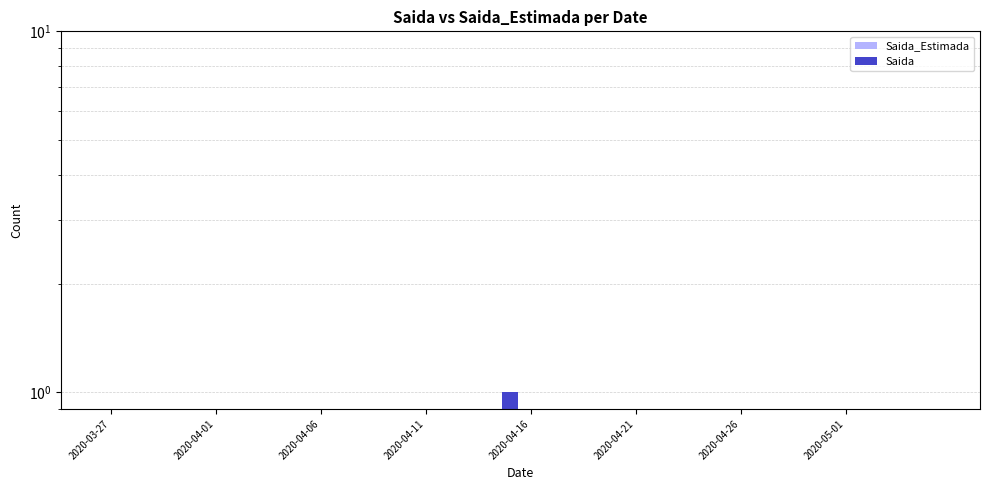

What position from the left is 22?

23